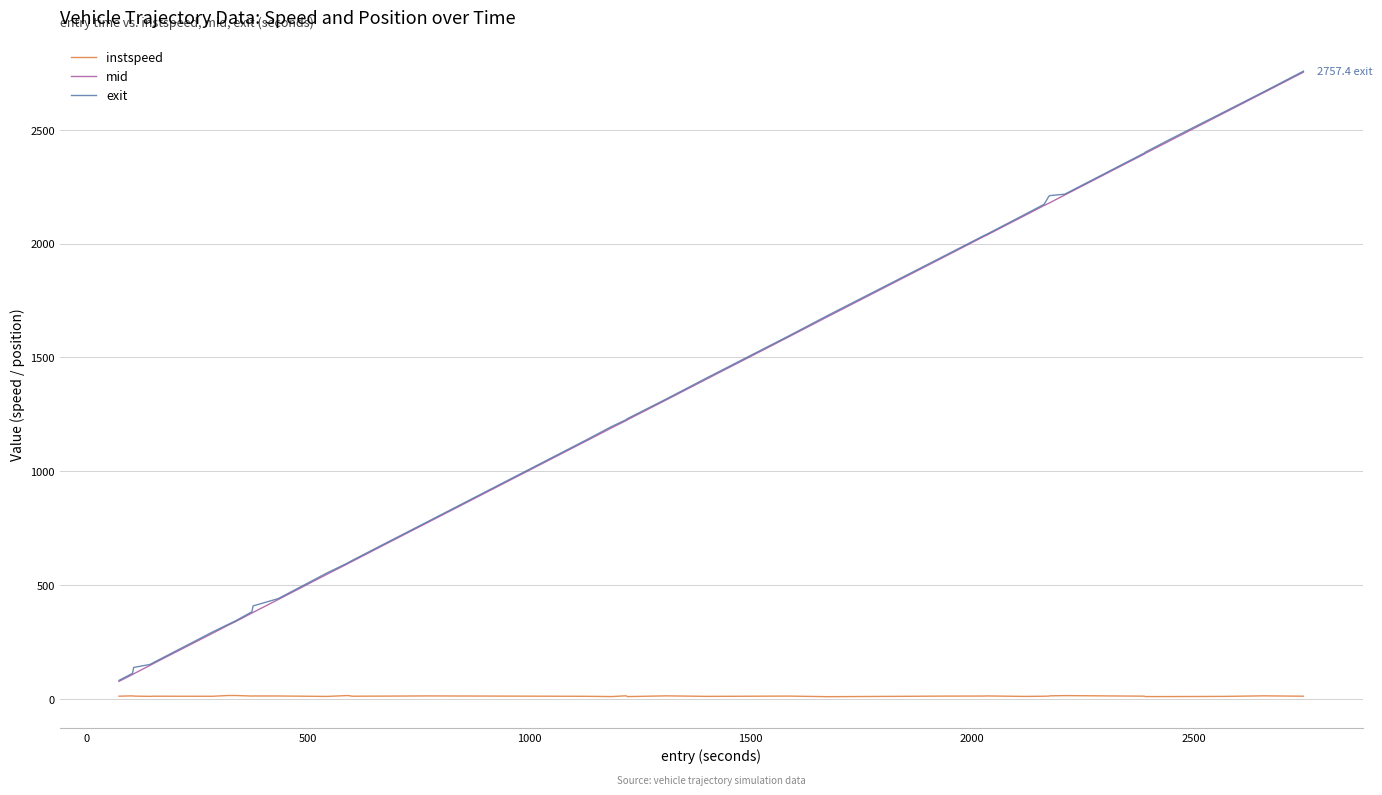

What is the maximum value for instspeed?

15.1